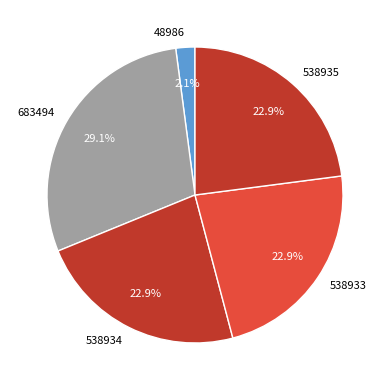

Which category has the smallest portion of the pie?

48986